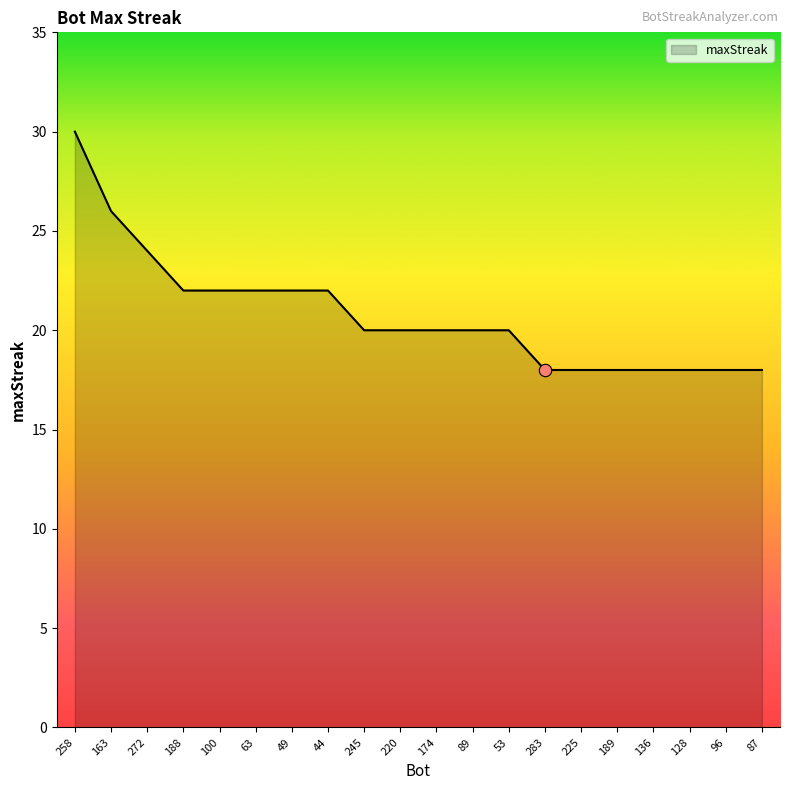

What is the change in value from 100 to 245?

-2